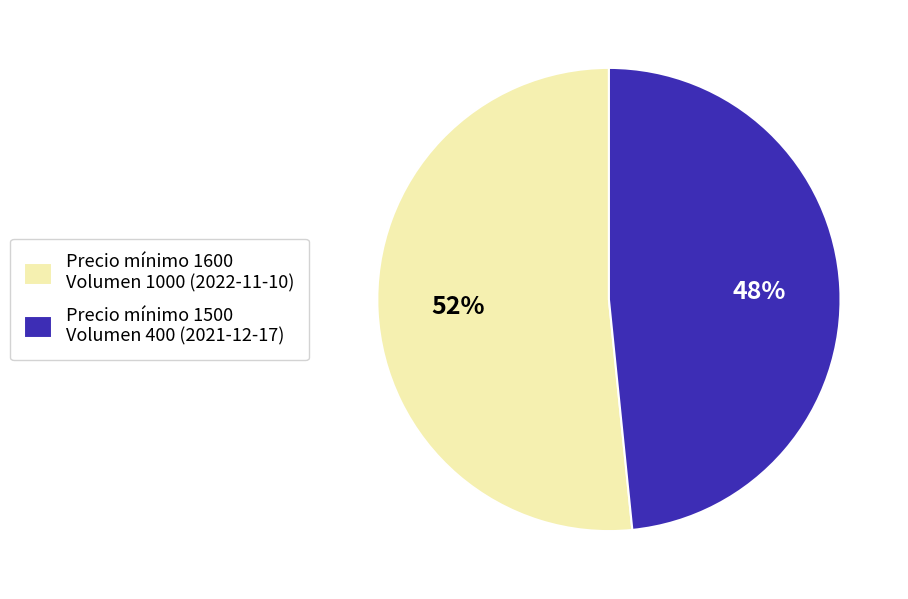

Is the sum of Precio mínimo 1600 Volumen 1000 (2022-11-10) and Precio mínimo 1500 Volumen 400 (2021-12-17) greater than half?

Yes